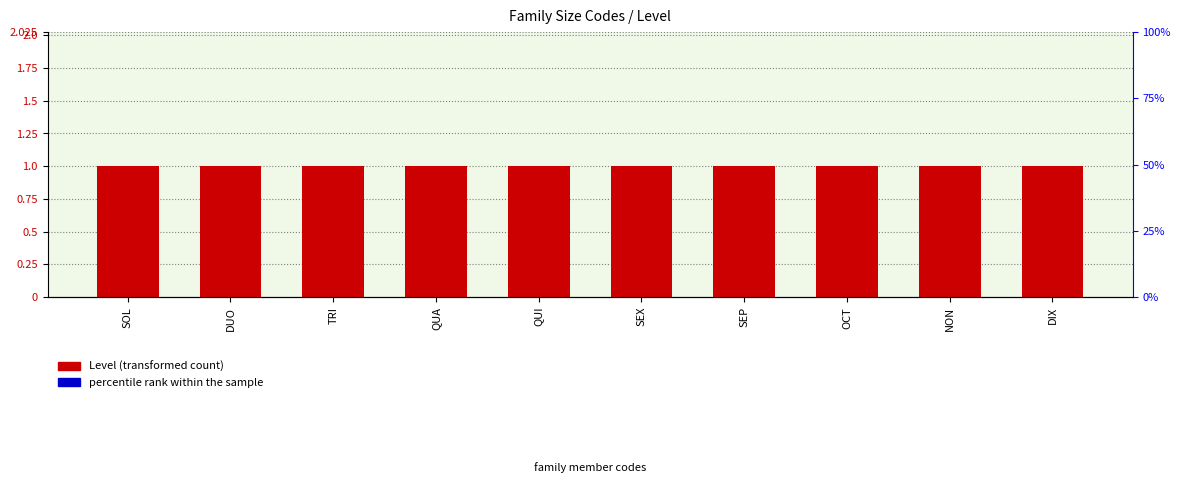

Rank the series by their average value, from highest to lowest.

Level (transformed count), percentile rank within the sample